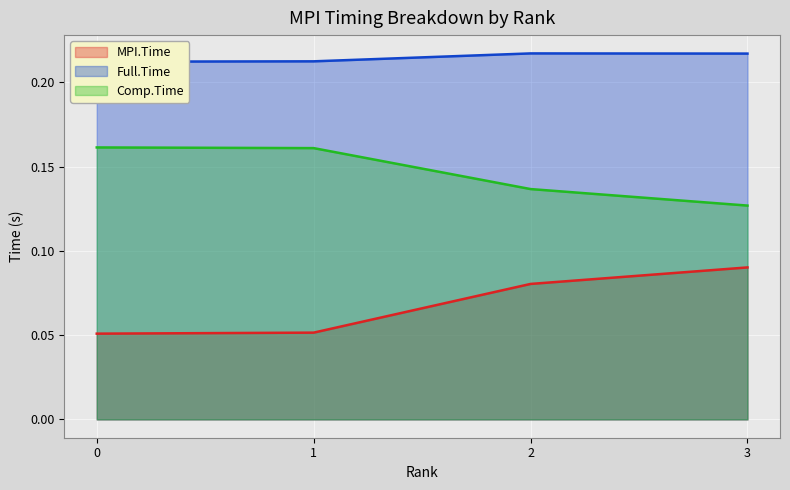

Which series changed the most between 2 and 3?

MPI.Time